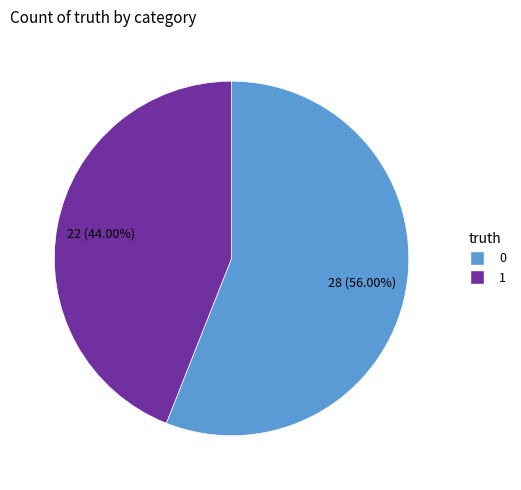

True or false: 0 accounts for 62% of the total.

False